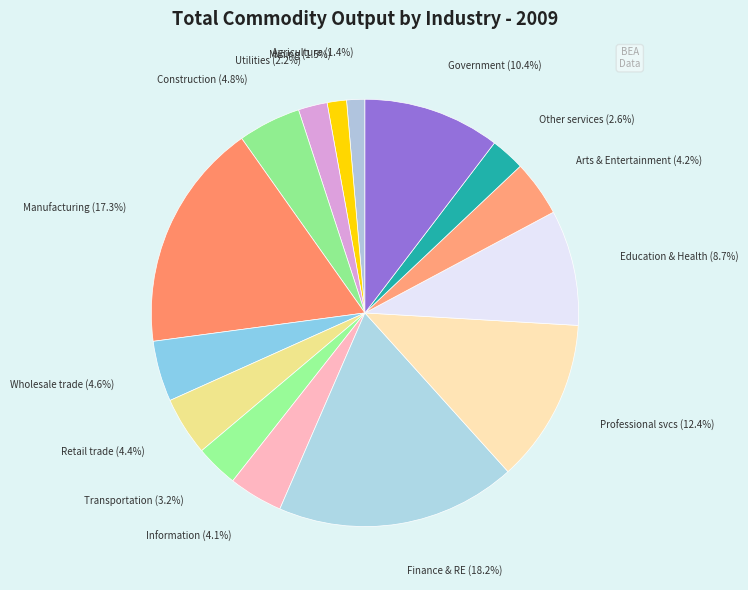

To the nearest percent, what is the difference between the largest and smallest slice percentages?

17%